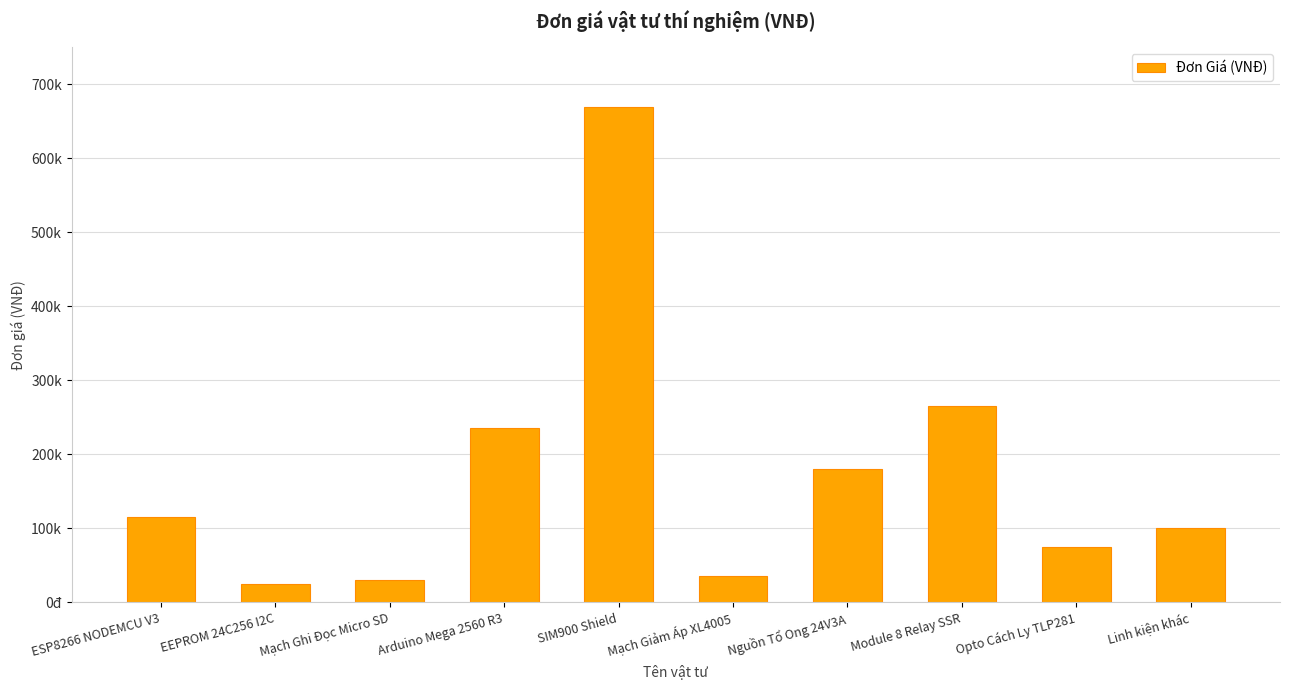

Does the chart contain stacked bars?

No